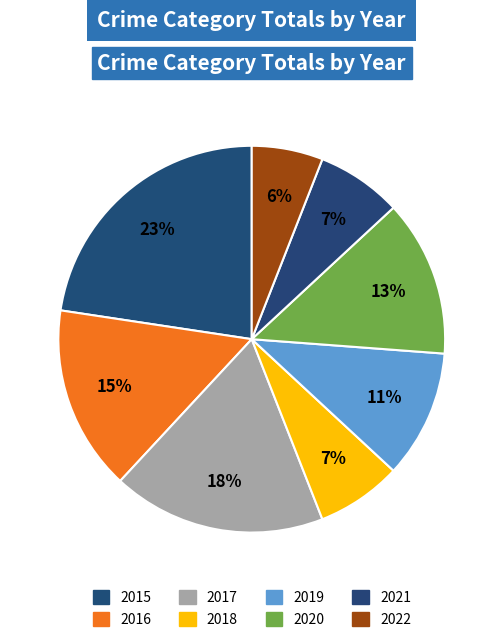

Count the number of slices in the pie.

8